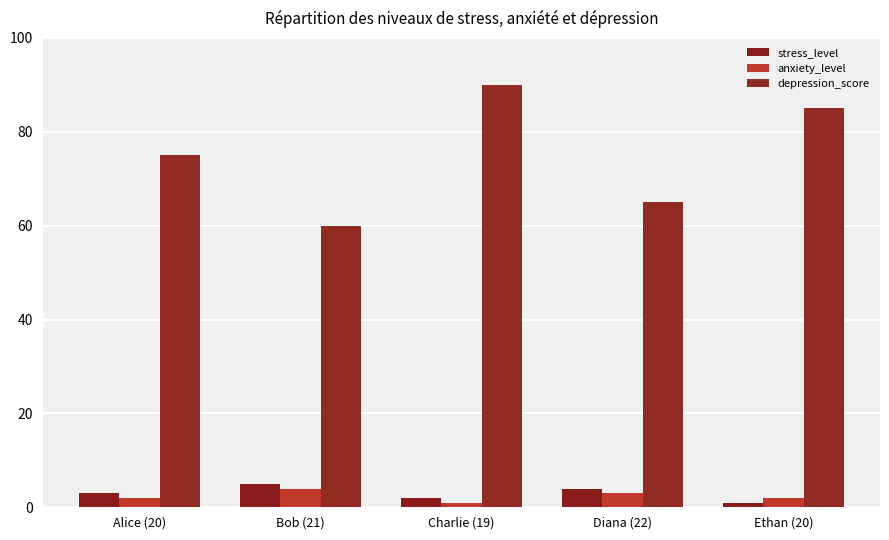

Which series has the largest total across all categories?

depression_score